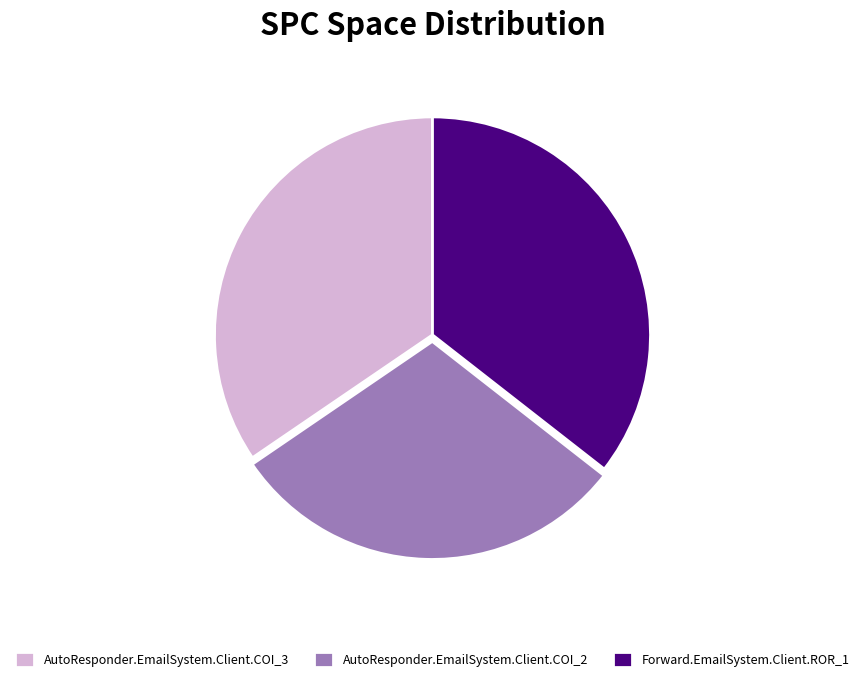

Does any single category account for the majority?

No